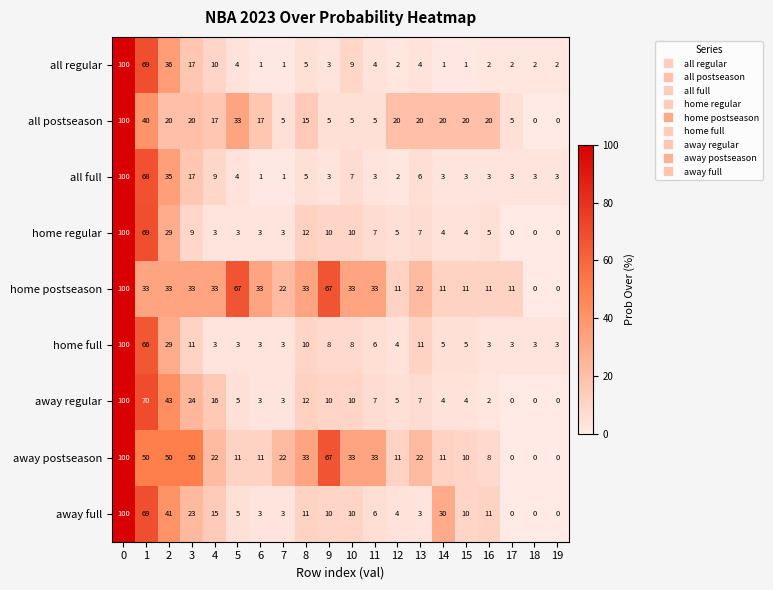

Which series changed the most between 16 and 19?

all postseason